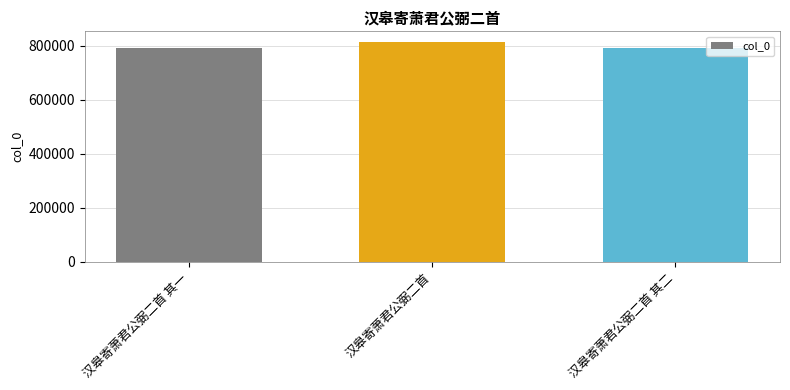

At which label is the value closest to 803080?

汉皋寄萧君公弼二首 其二